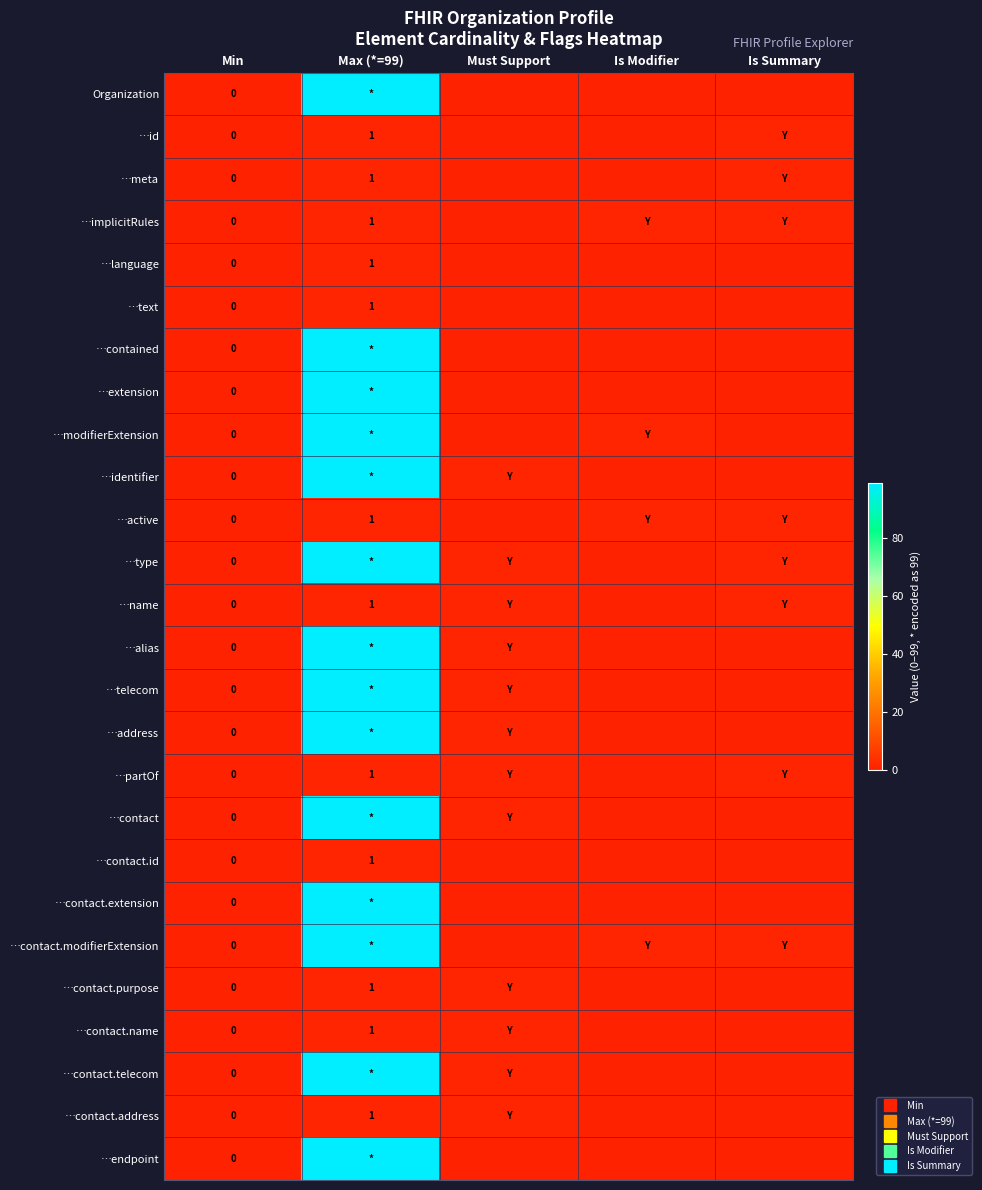

What is the difference between the maximum and minimum values in the …name series?

1